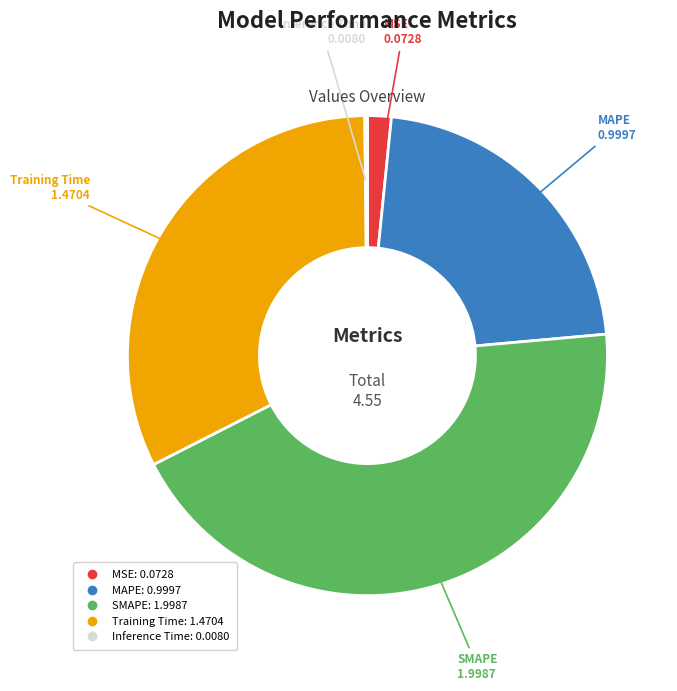

True or false: MAPE accounts for 17% of the total.

False